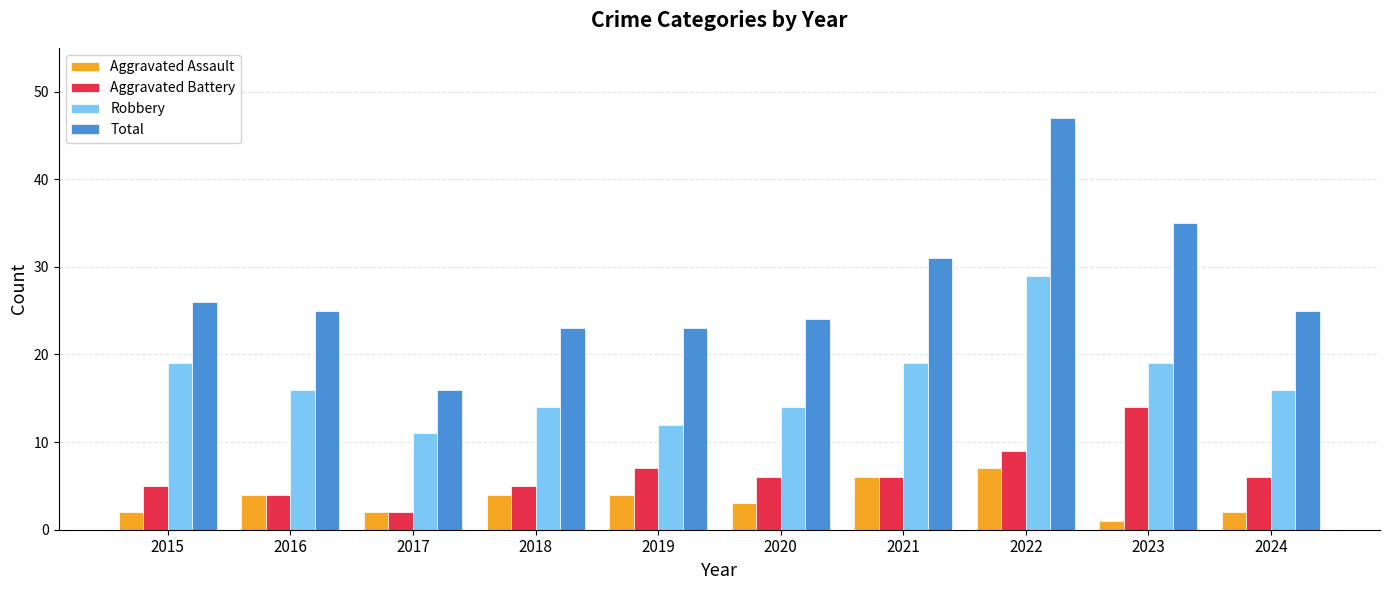

At 2023, list the series in order from smallest to largest.

Aggravated Assault, Aggravated Battery, Robbery, Total